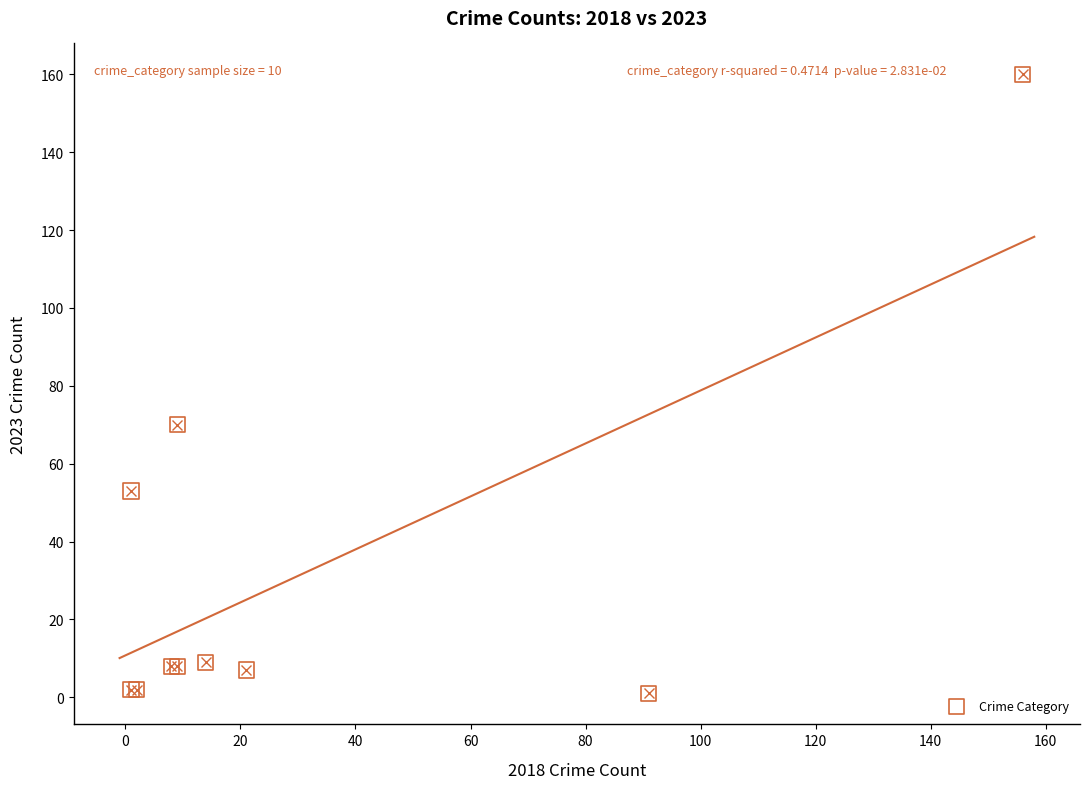

What Y value in the scatter plot is closest to 80?

70